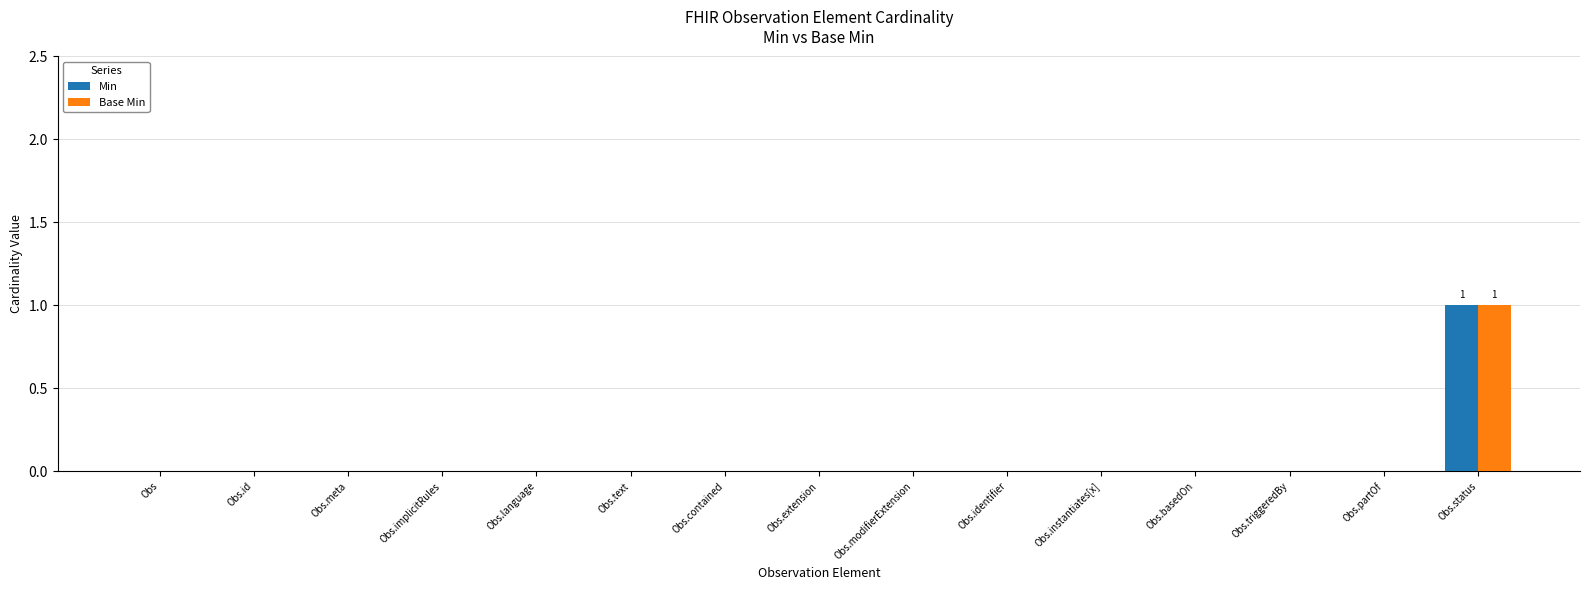

Does the chart contain stacked bars?

No